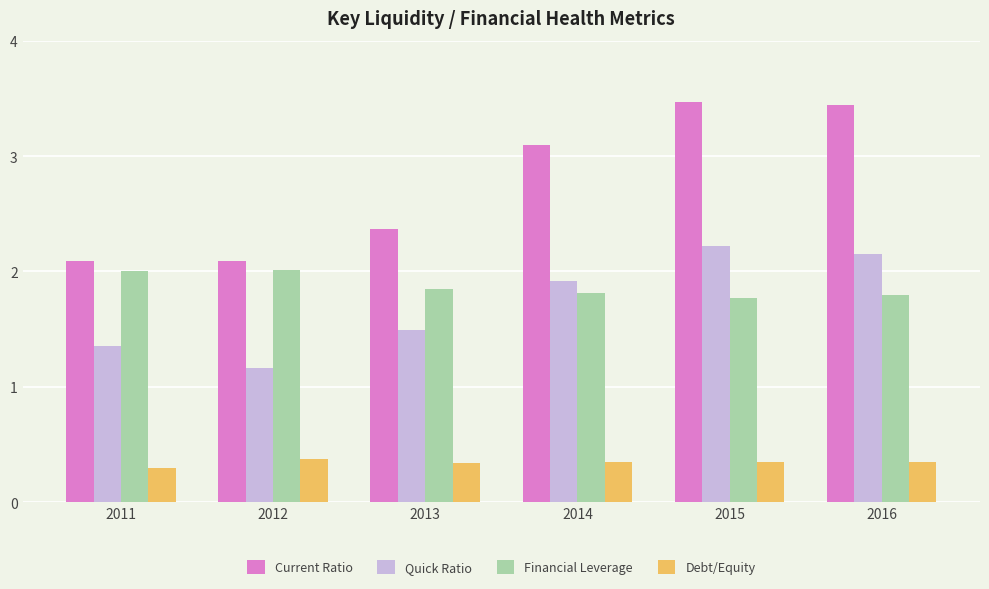

List the series in order of their peak value, highest first.

Current Ratio, Quick Ratio, Financial Leverage, Debt/Equity